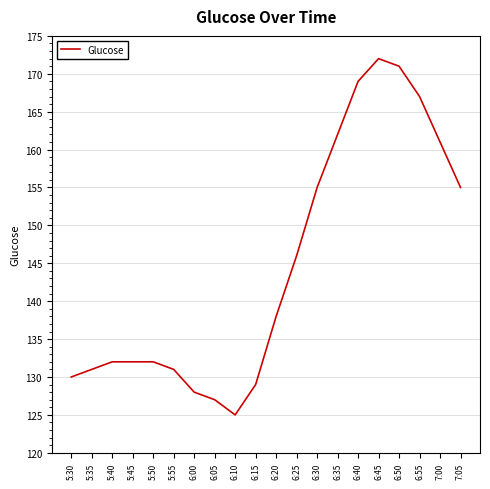

What is the greatest value displayed?

172